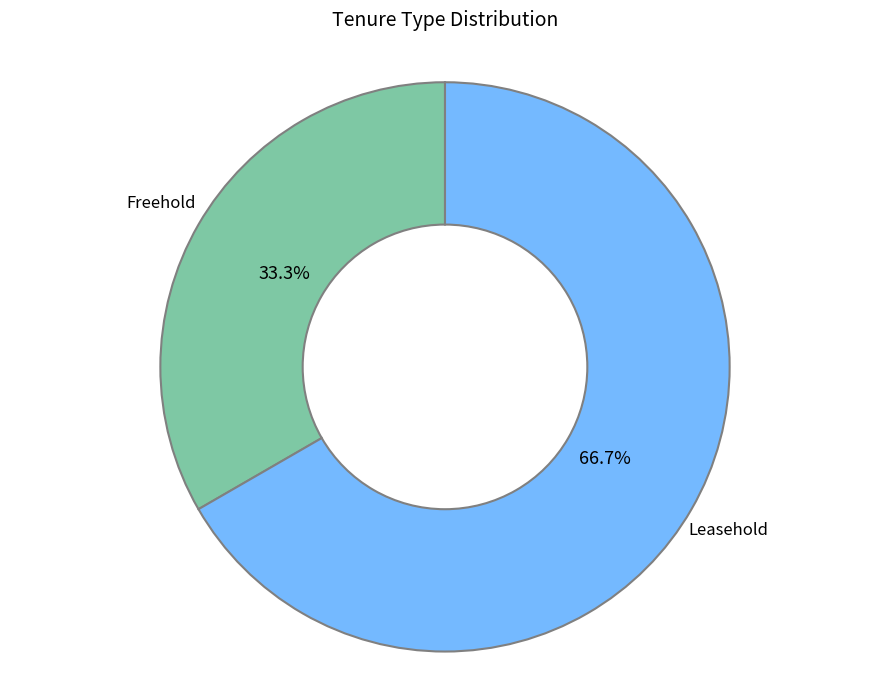

What is the smallest slice in the pie chart?

Freehold